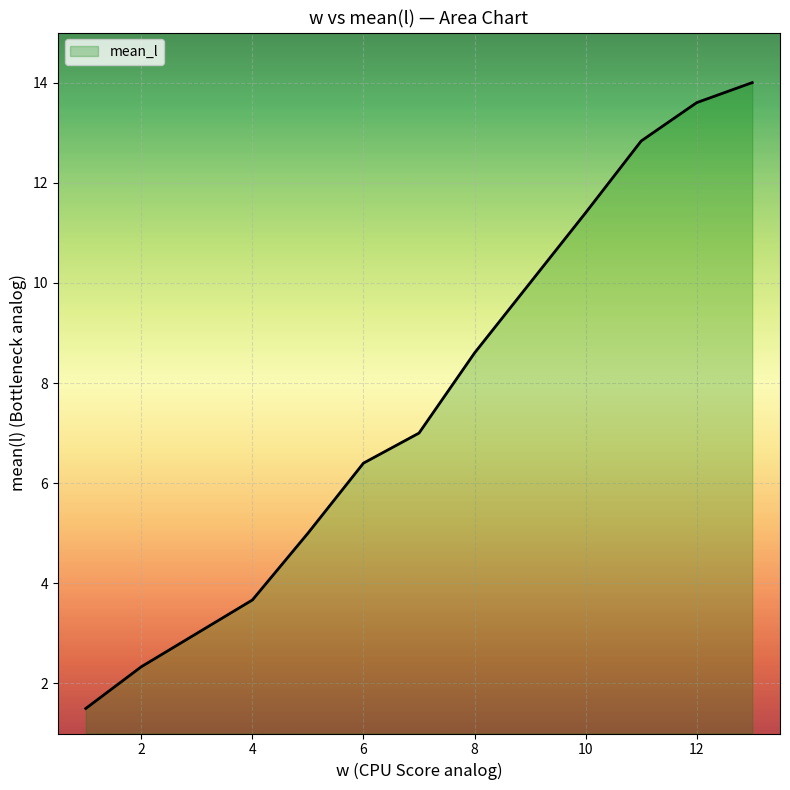

Count the number of data series in this chart.

1